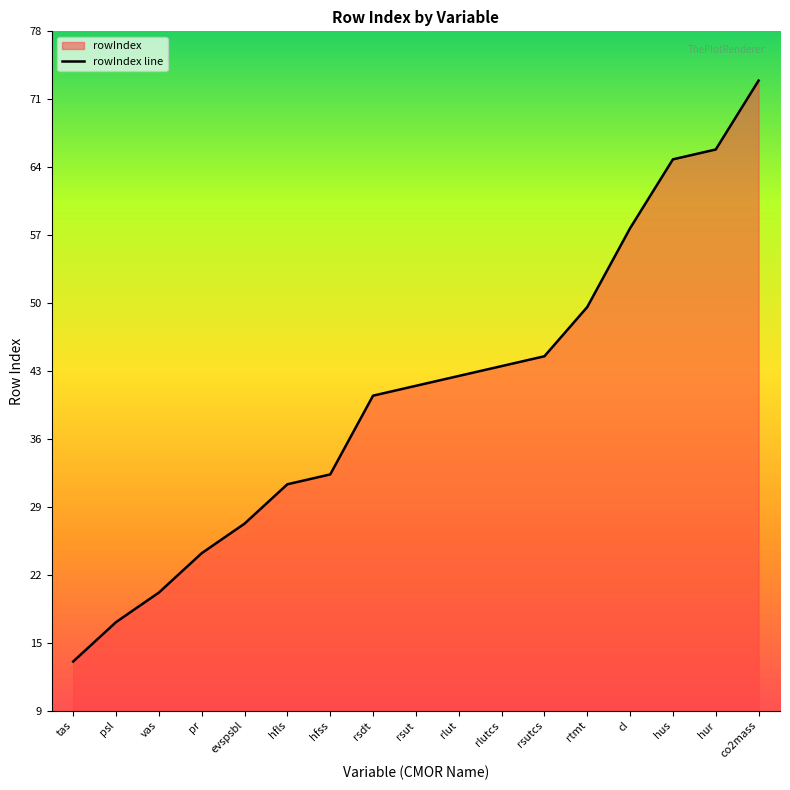

What is the label of the 3rd point from the left?

vas